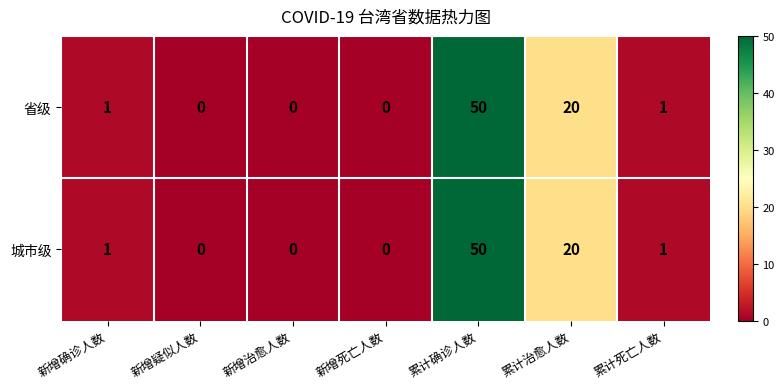

What is the difference between the maximum and minimum values in the 城市级 series?

50